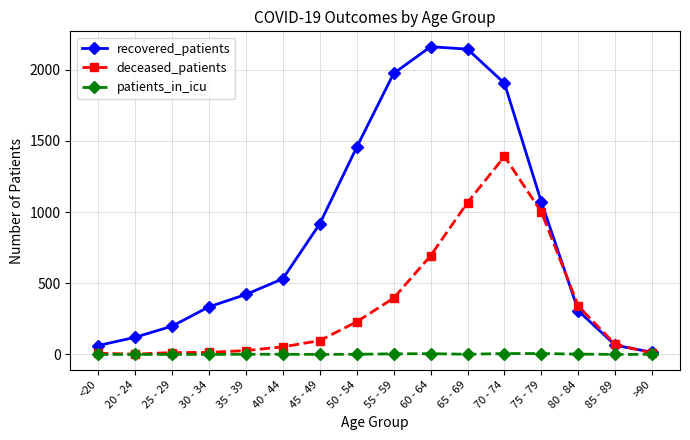

What is the average value of the recovered_patients series?

855